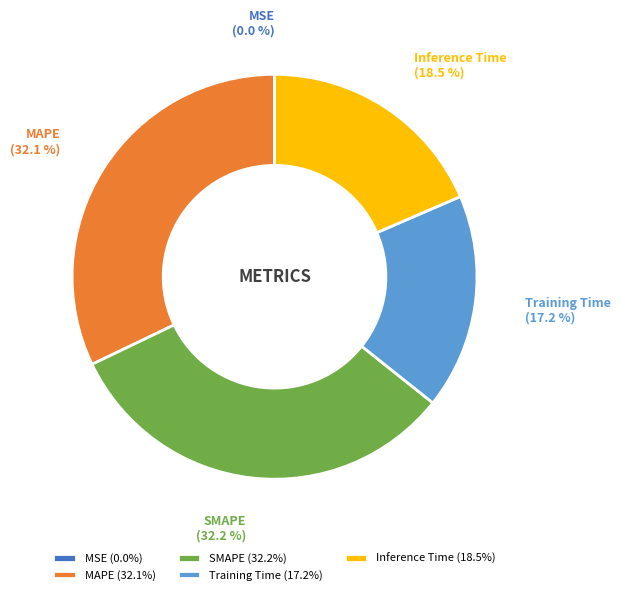

Combined, what portion of the pie is SMAPE and Inference Time?

50.7%